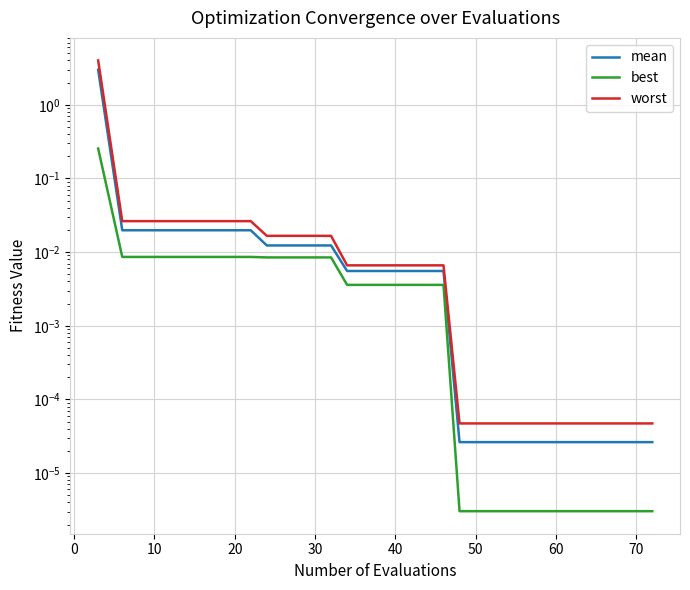

Rank the series by their maximum value, from highest to lowest.

worst, mean, best